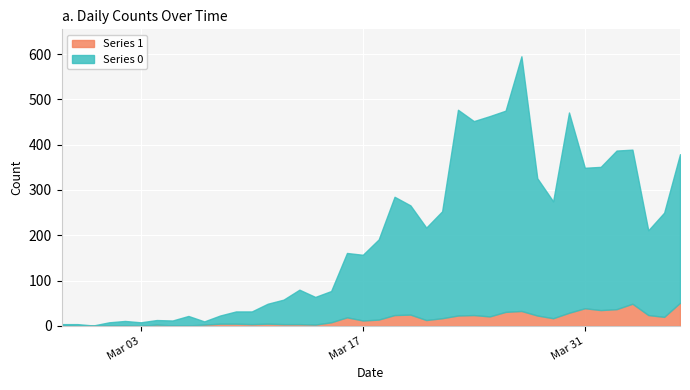

Where is the first local maximum for Series 1?

2020-03-04